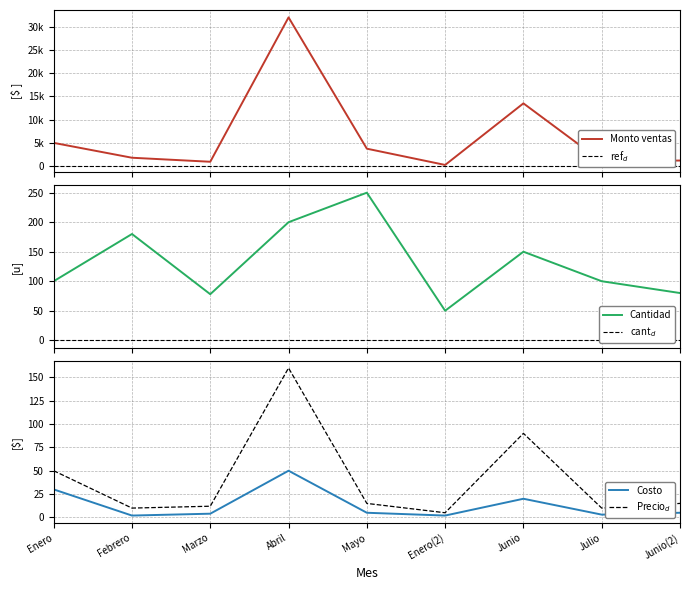

What is the difference between the second highest and second lowest values in the Precio Unitario series?

80